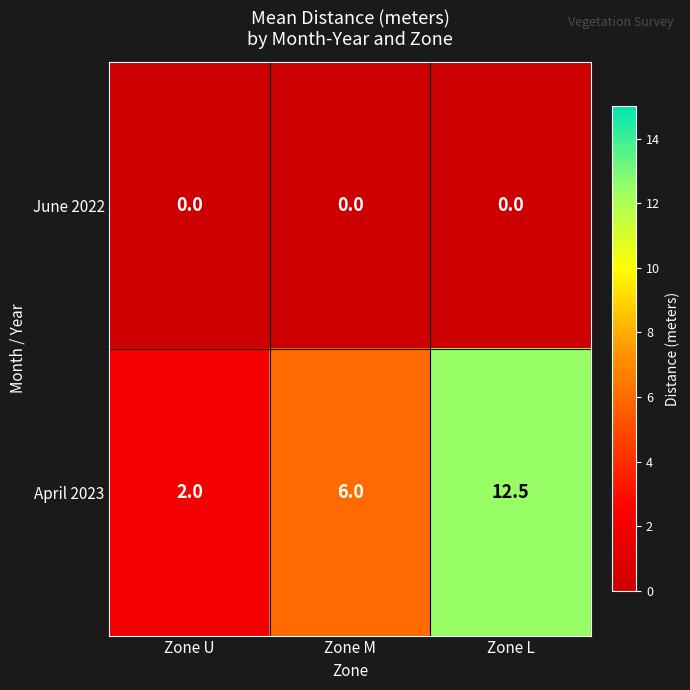

Which series changed the most between Zone U and Zone M?

April 2023